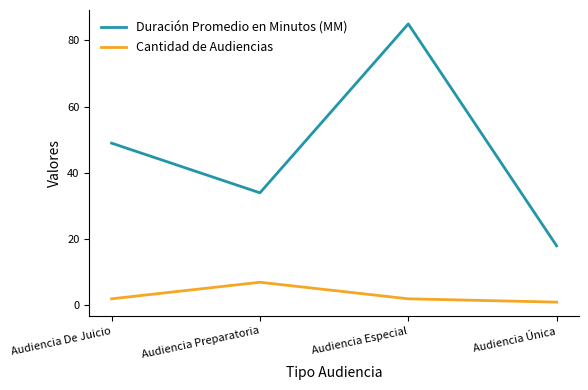

Rank the series by their maximum value, from lowest to highest.

Cantidad de Audiencias, Duración Promedio en Minutos (MM)